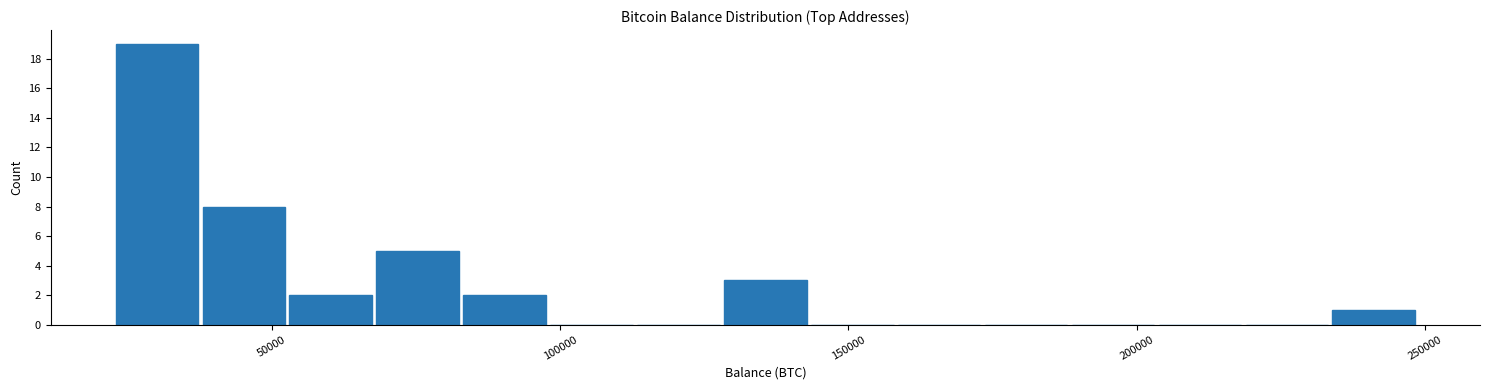

Around what value on the x-axis is the tallest bar? Give the approximate position of its centre, as read against the axis.

30000